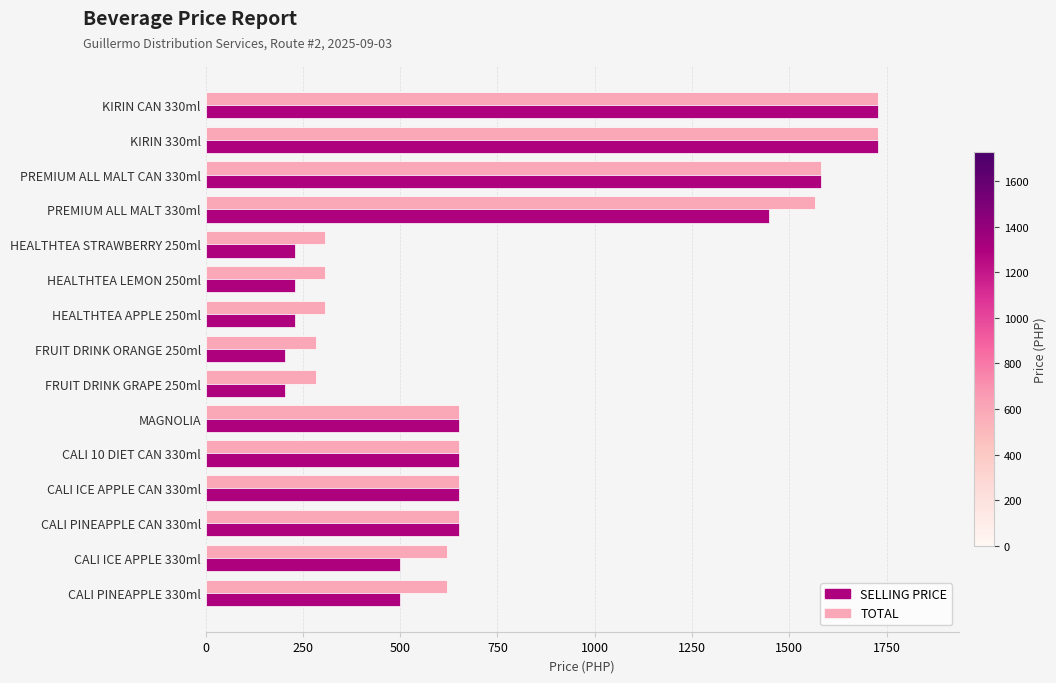

Is it true that TOTAL equals 1728 at KIRIN CAN 330ml?

True